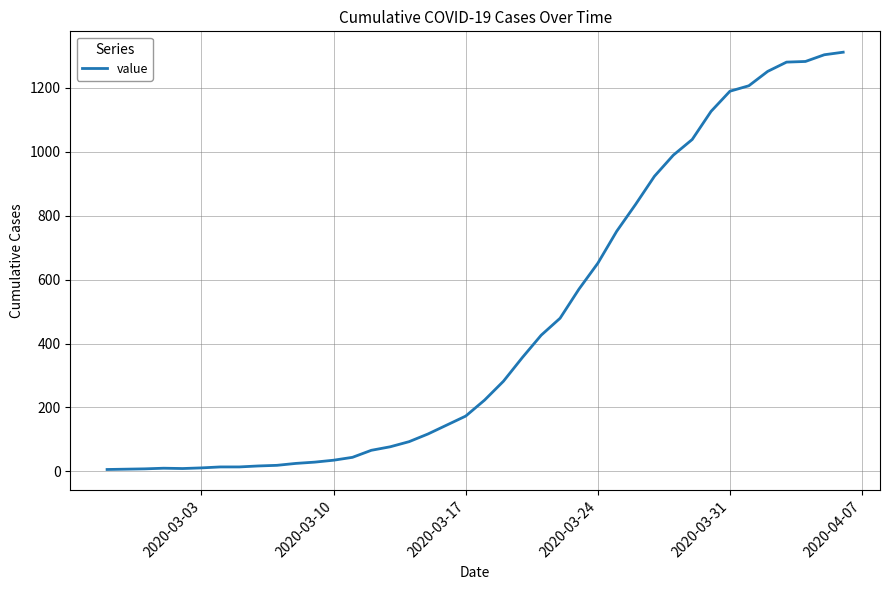

What is the greatest value displayed?

1311